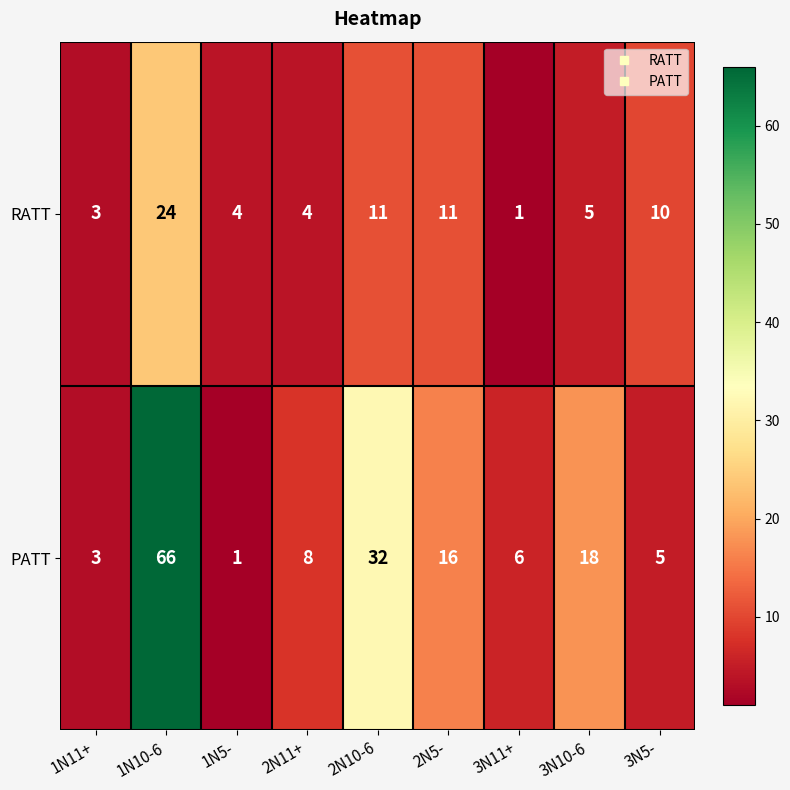

Between 1N10-6 and 1N5-, which series saw the biggest shift?

PATT